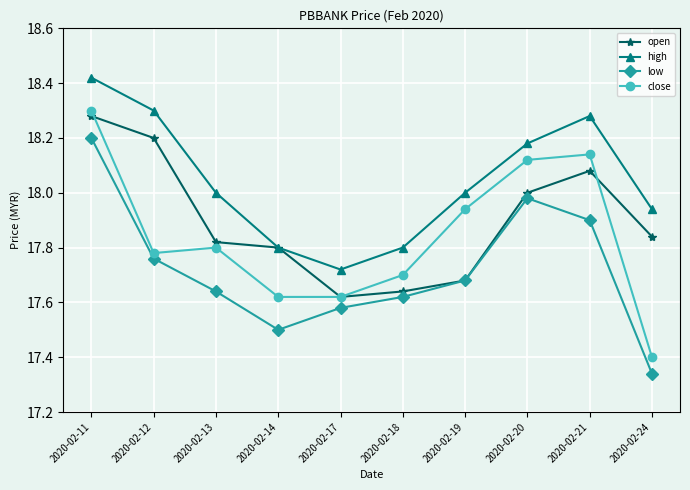

True or false: close has a value of 6.2 at 2020-02-24.

False